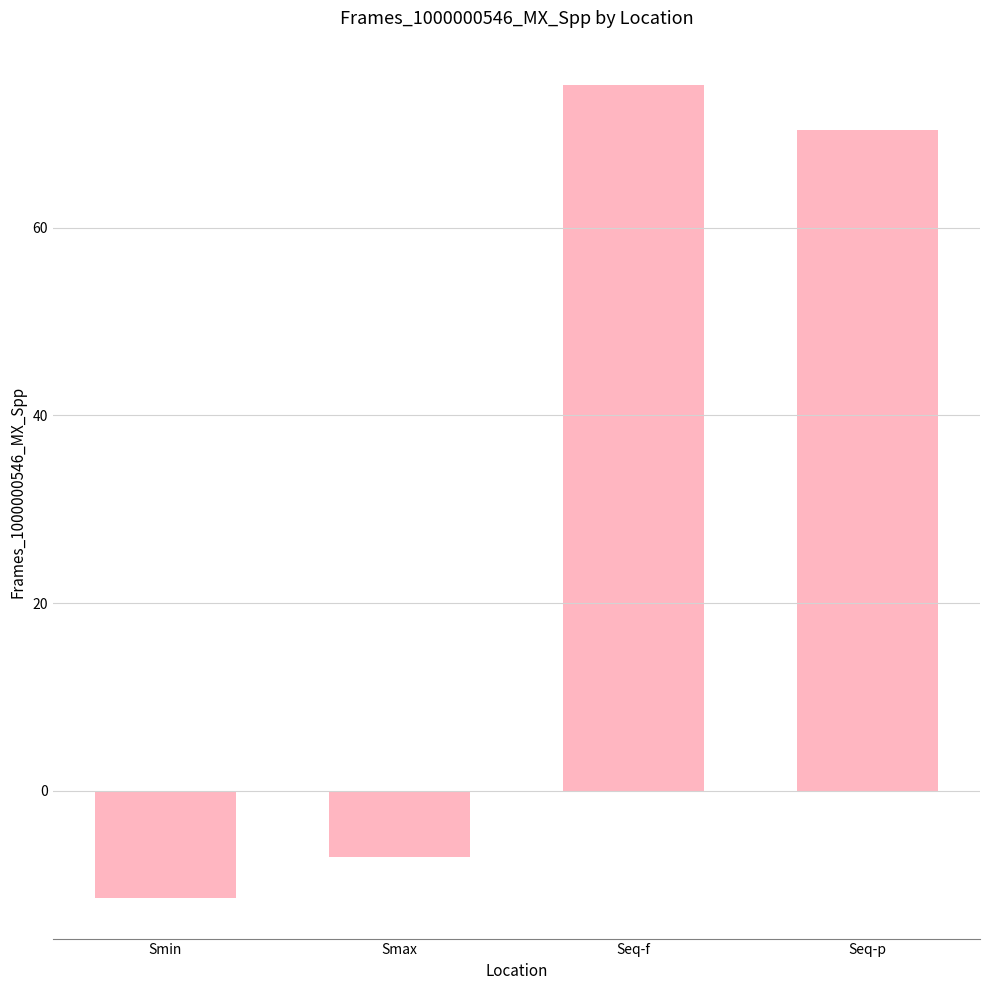

What is the smallest value displayed?

-11.4